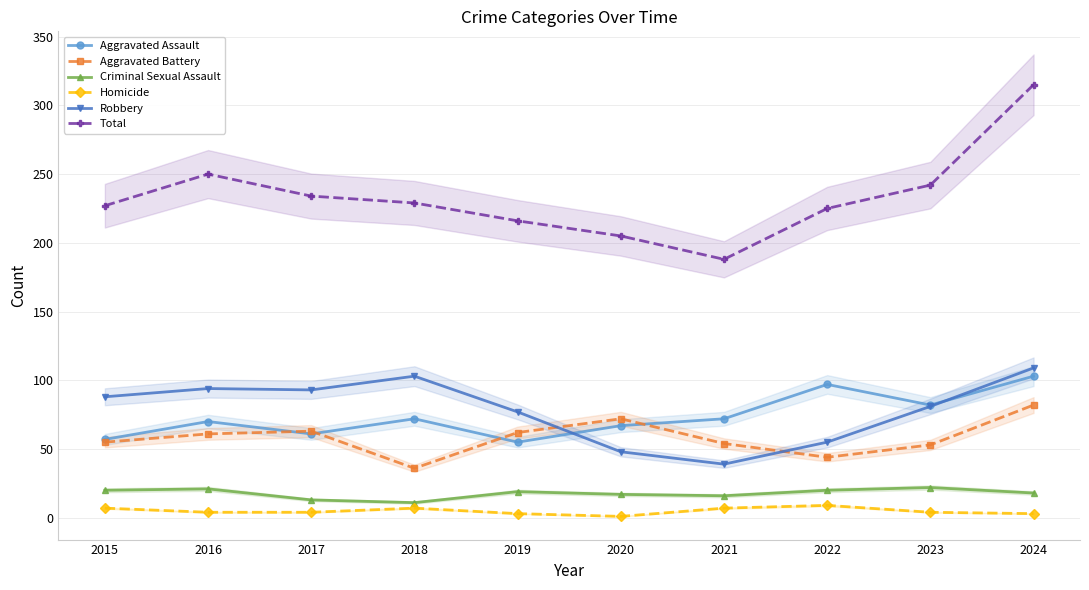

Where does the Homicide series first go above 4?

2015